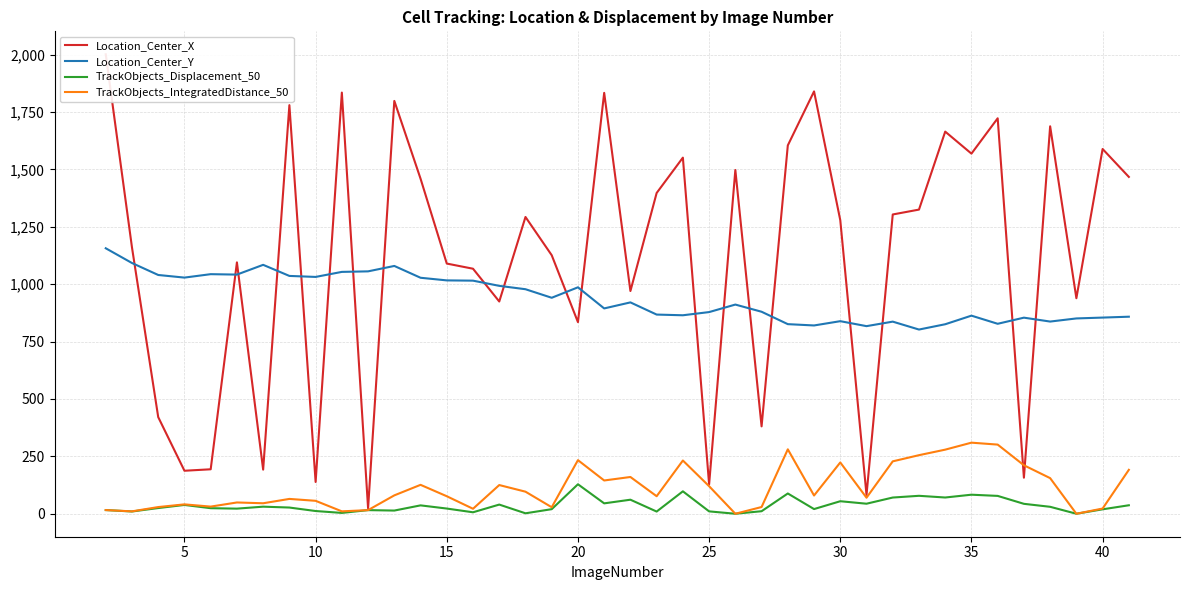

The TrackObjects_IntegratedDistance_50 series shows 517.1 at 35. True or false?

False